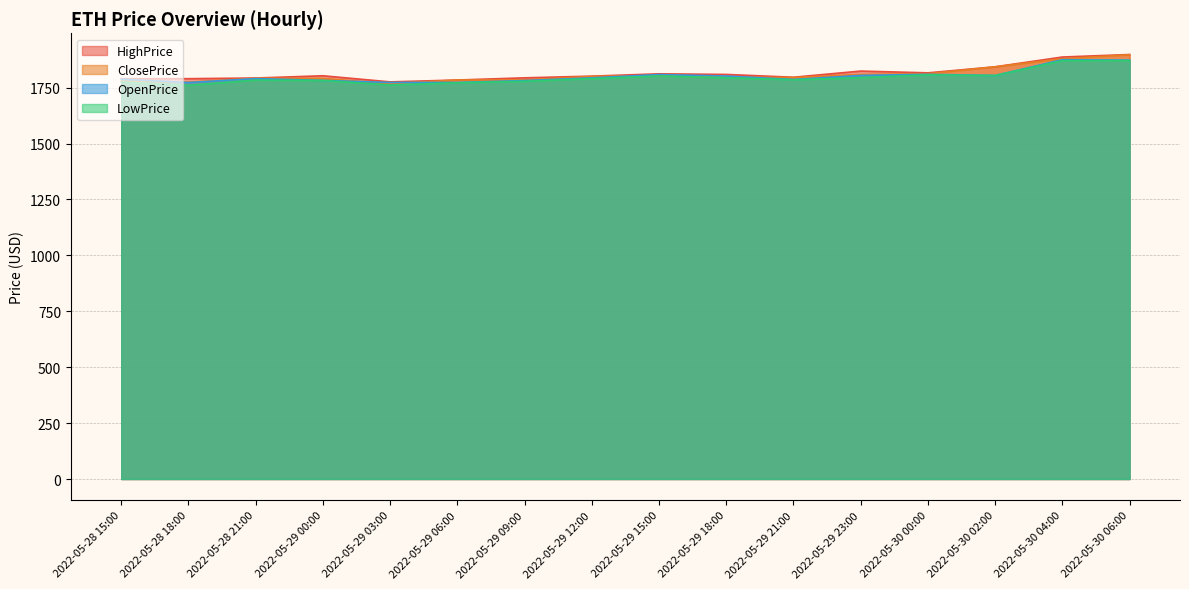

What is the value of the OpenPrice point at the 16th from the left?

1872.9